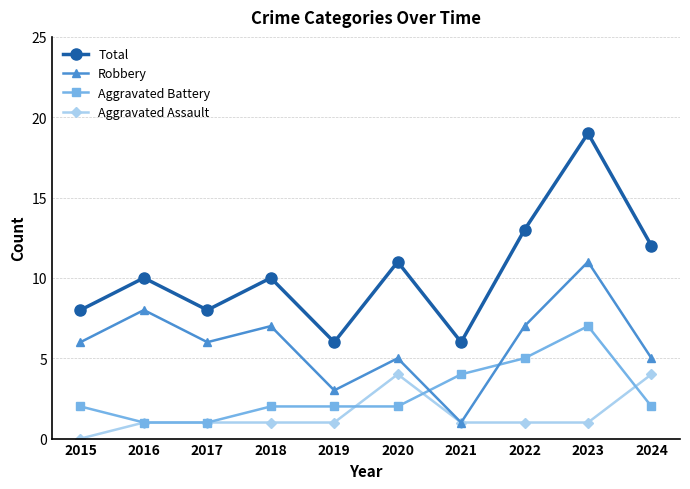

Is this an area chart (filled region under the line)?

No